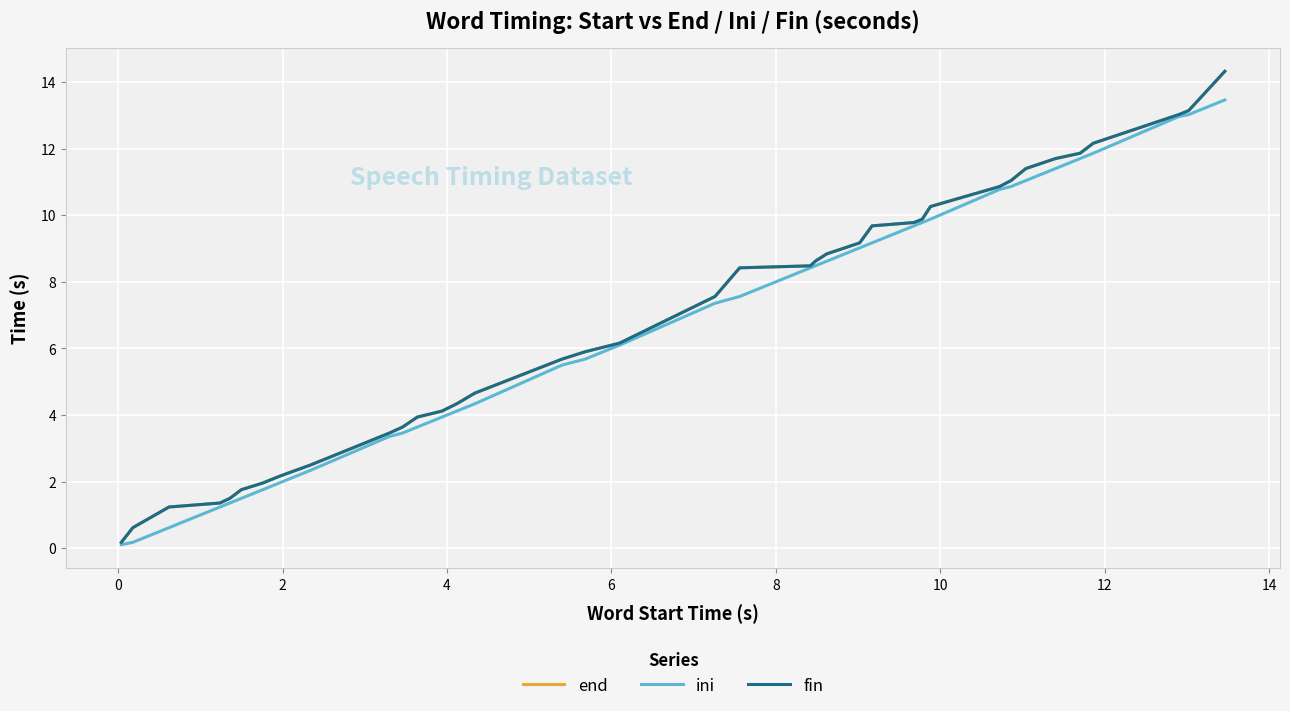

Is this an area chart (filled region under the line)?

No